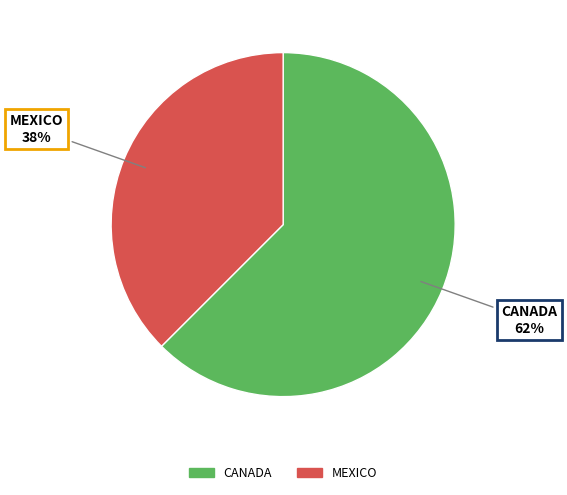

To the nearest percent, what is the combined percentage of MEXICO and CANADA?

100%